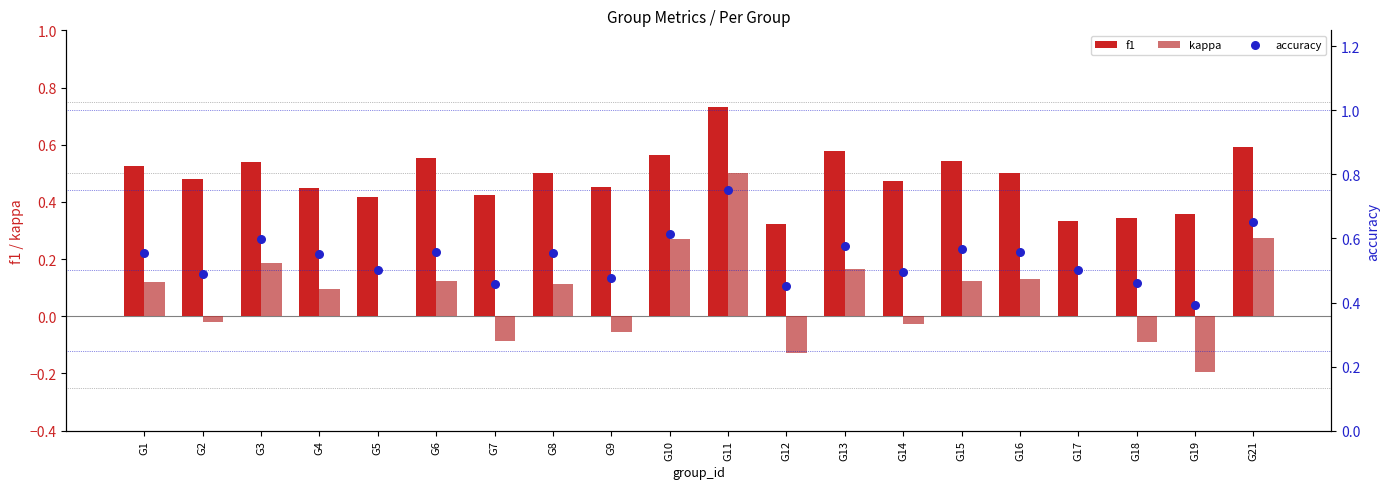

At how many categories does at least one series exceed 0?

20